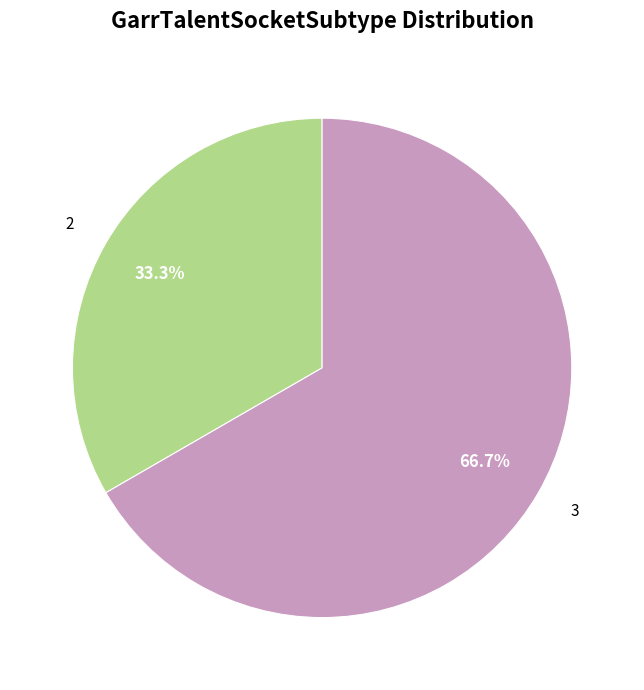

Is the sum of 3 and 2 greater than half?

Yes